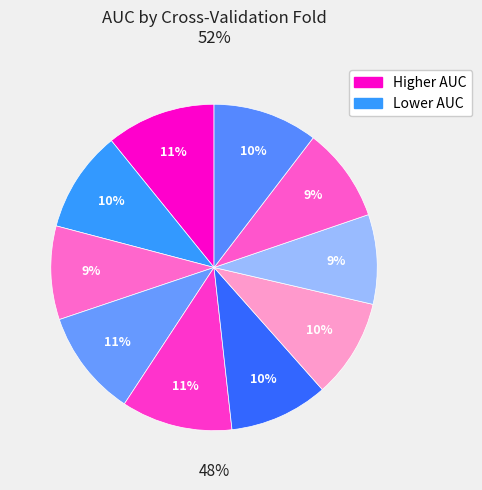

The Fold 10 slice represents 2% of the pie. True or false?

False